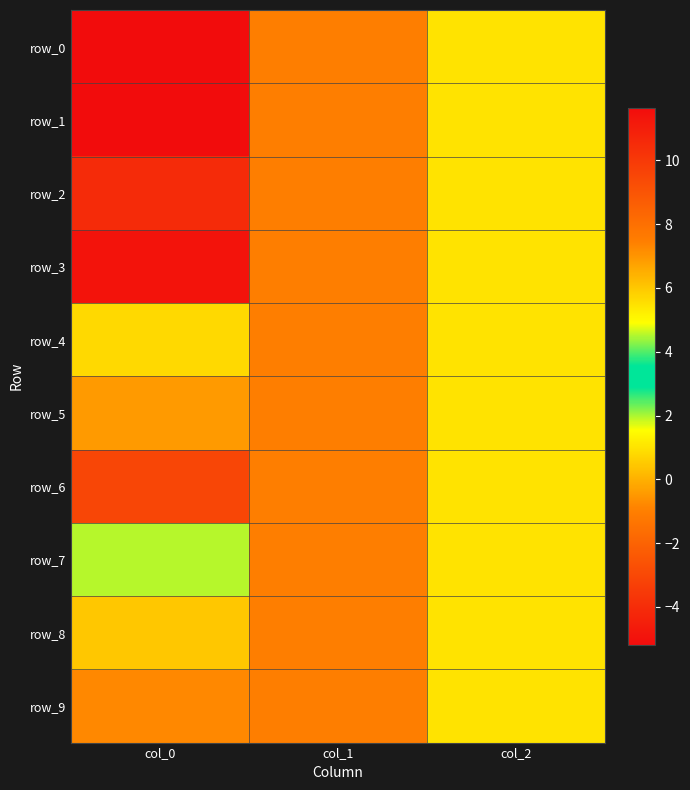

What is the difference between the highest and lowest values at col_0?

16.8